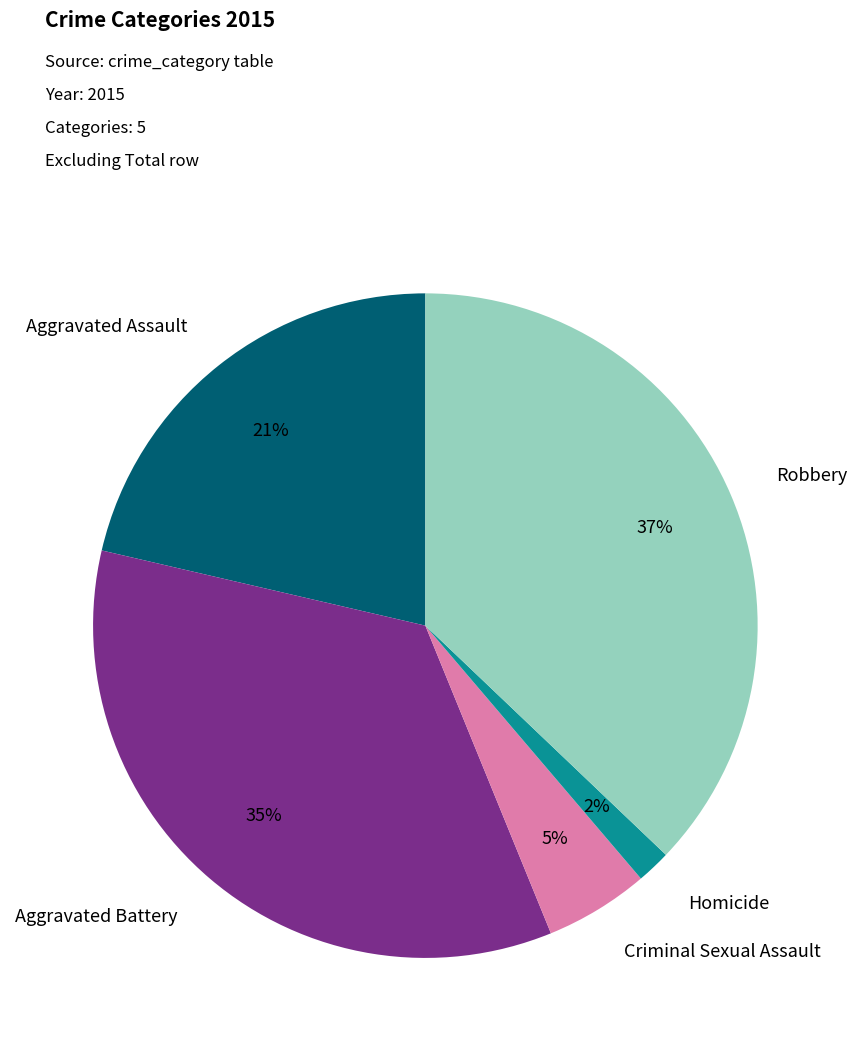

The Robbery slice represents 51% of the pie. True or false?

False